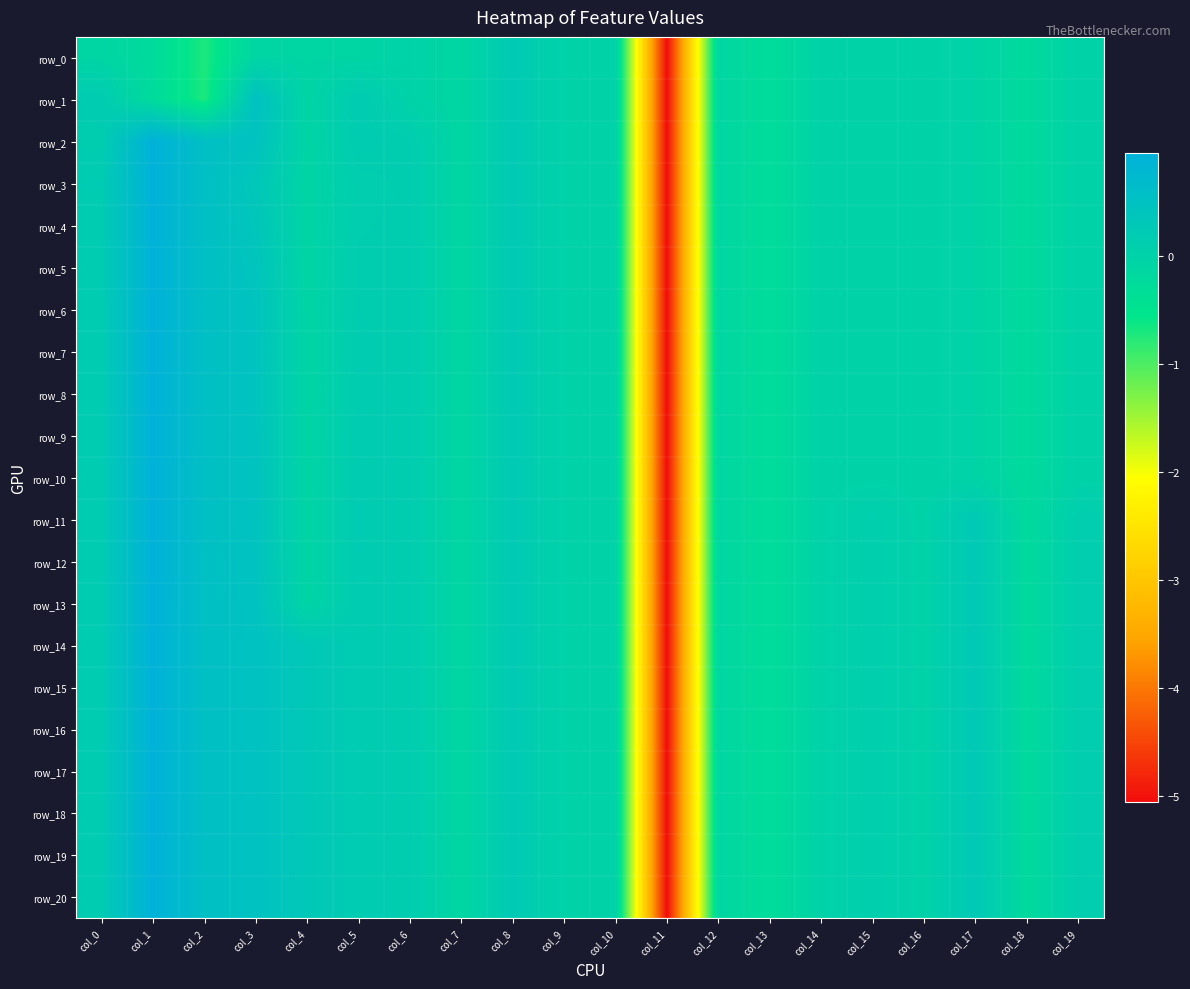

At how many categories does at least one series exceed -4?

19